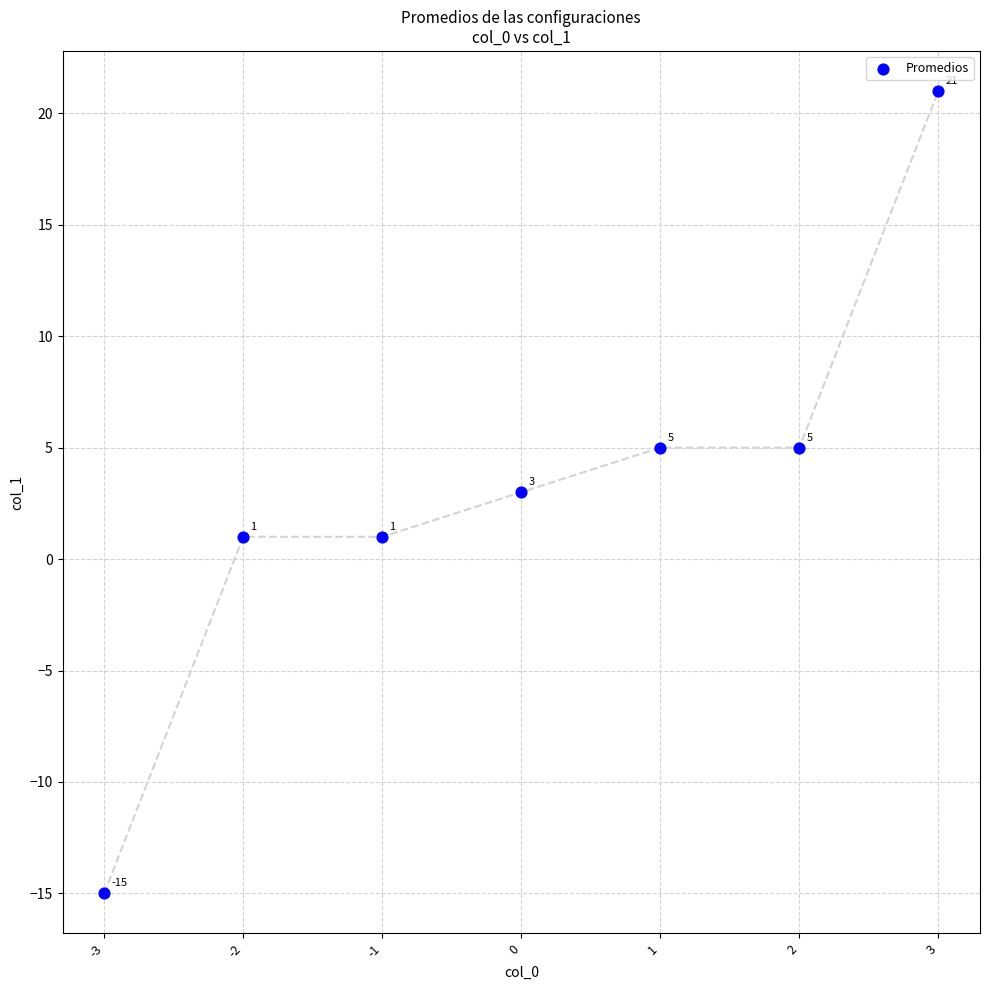

What Y value in the scatter plot is closest to 3?

3